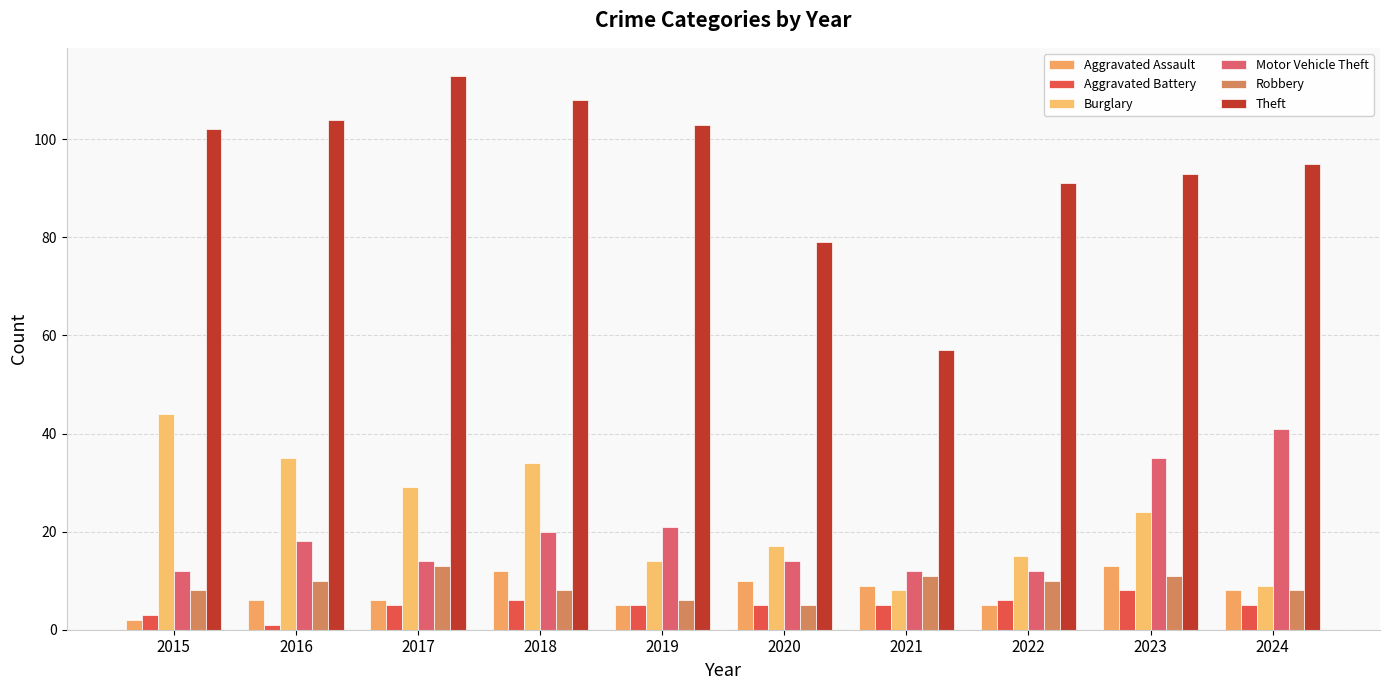

At how many categories does at least one series exceed 9?

10